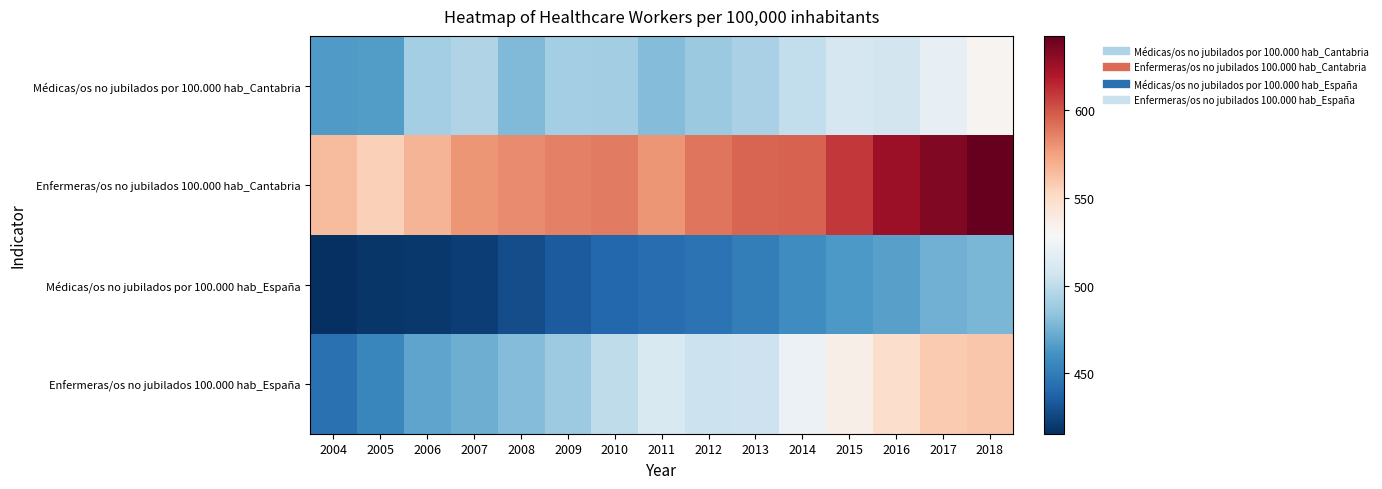

Which series changed the most between 2011 and 2018?

Enfermeras/os no jubilados 100.000 hab_Cantabria